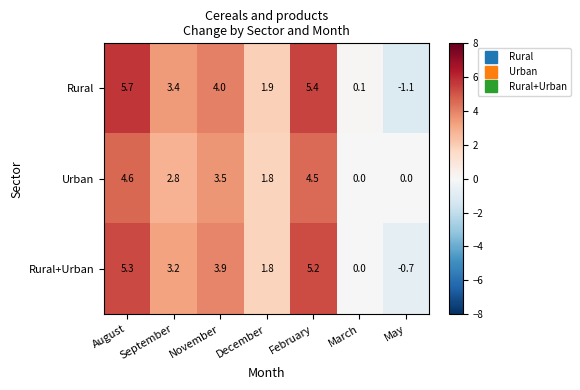

Count the number of data series in this chart.

3